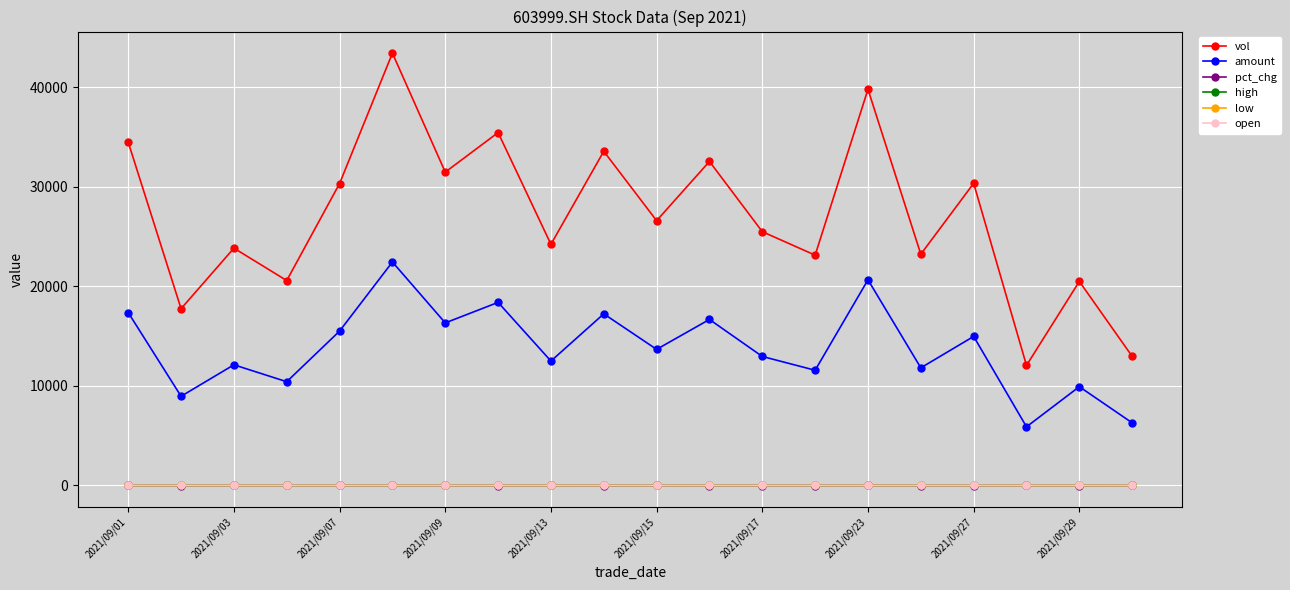

What is the value of the vol point at the 12th from the left?

32560.5